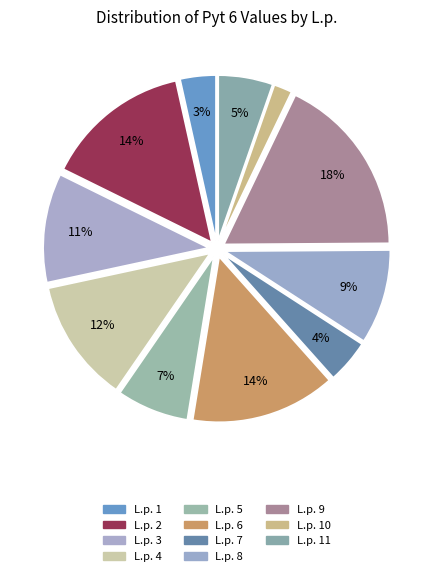

Is there a majority slice in this chart?

No